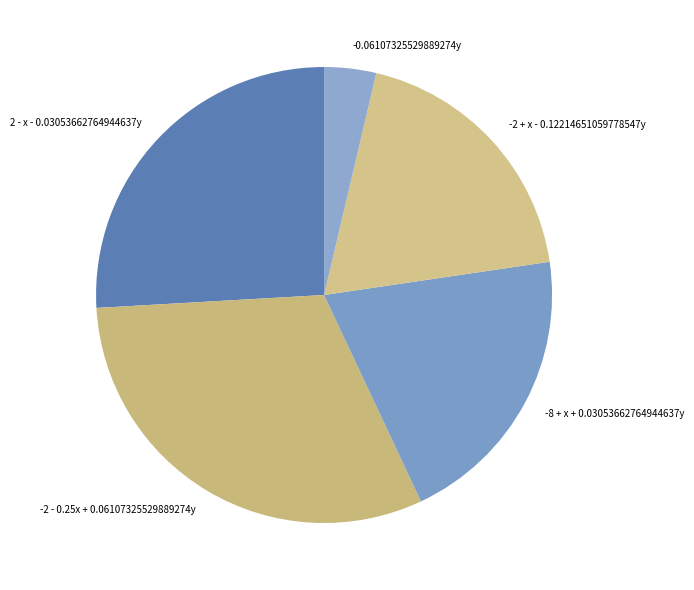

True or false: -2 - 0.25x + 0.06107325529889274y accounts for 20% of the total.

False